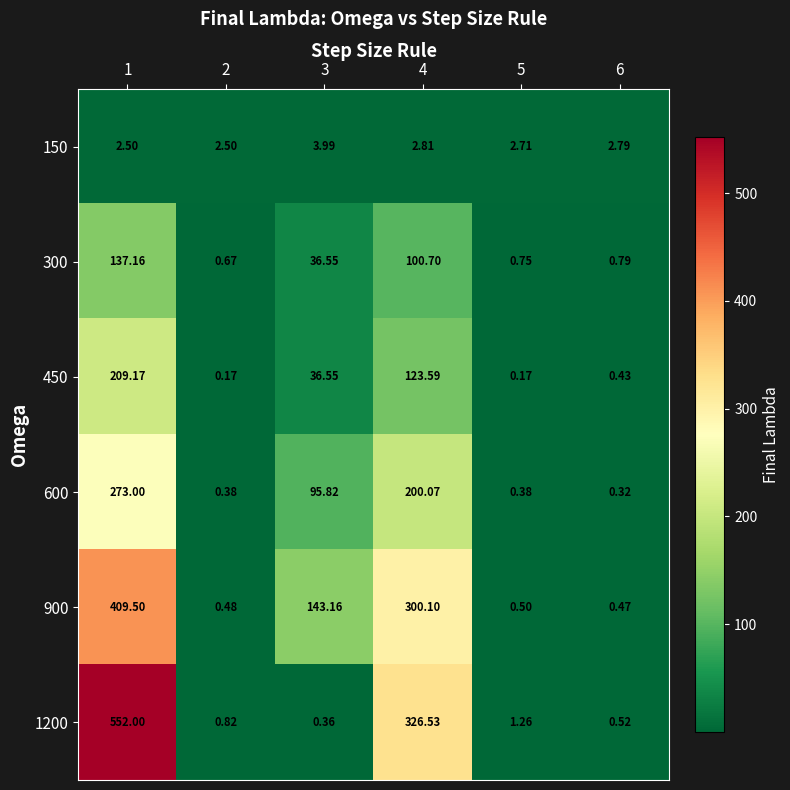

Reading right to left, list all the values displayed in this chart.

150: 6=2.8	5=2.7	4=2.8	3=4.0	2=2.5	1=2.5
300: 6=0.8	5=0.8	4=100.7	3=36.5	2=0.7	1=137.2
450: 6=0.4	5=0.2	4=123.6	3=36.5	2=0.2	1=209.2
600: 6=0.3	5=0.4	4=200.1	3=95.8	2=0.4	1=273.0
900: 6=0.5	5=0.5	4=300.1	3=143.2	2=0.5	1=409.5
1200: 6=0.5	5=1.3	4=326.5	3=0.4	2=0.8	1=552.0